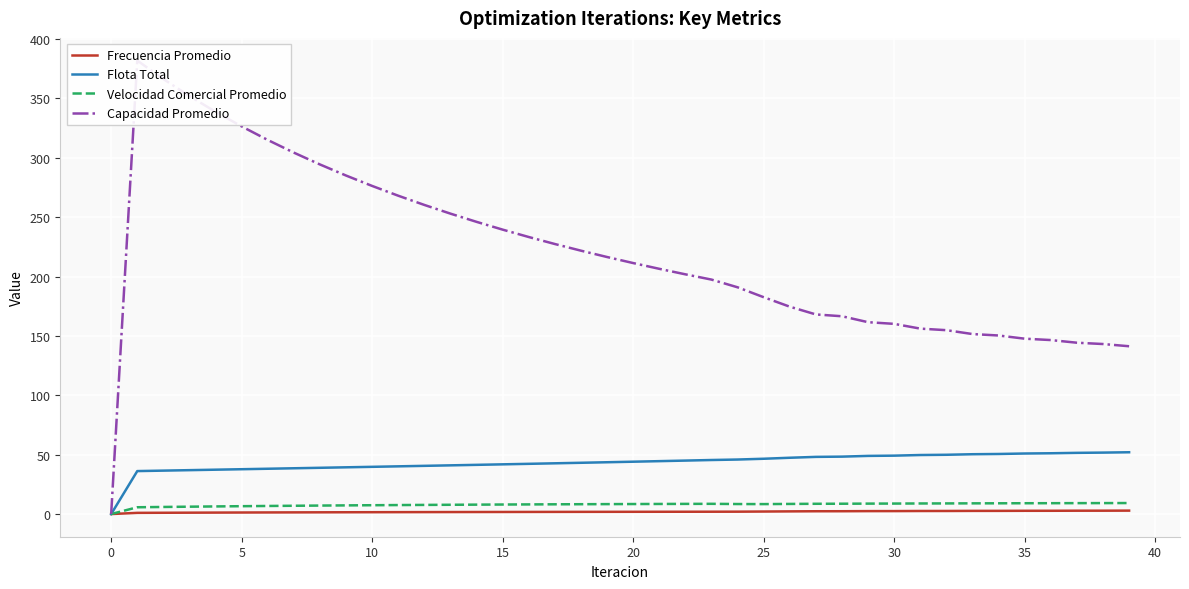

The Frecuencia Promedio series shows 1.9 at 21. True or false?

True